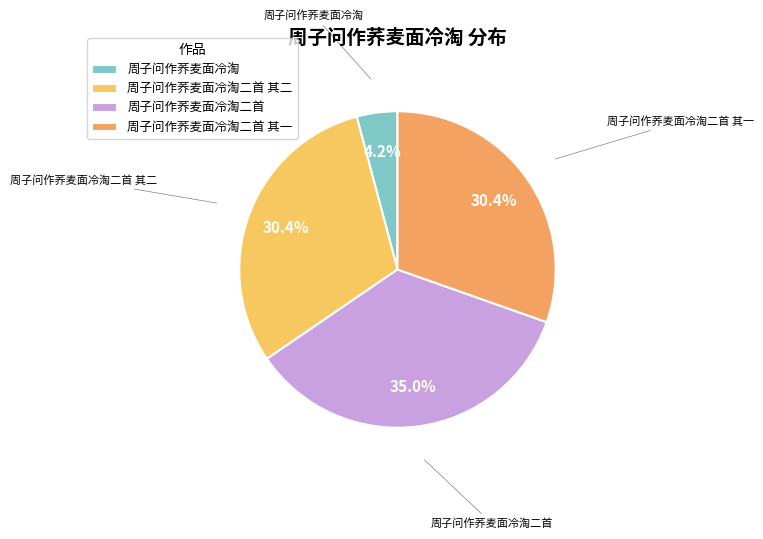

Does 周子问作荞麦面冷淘二首 其二 account for over 50% of the chart?

No